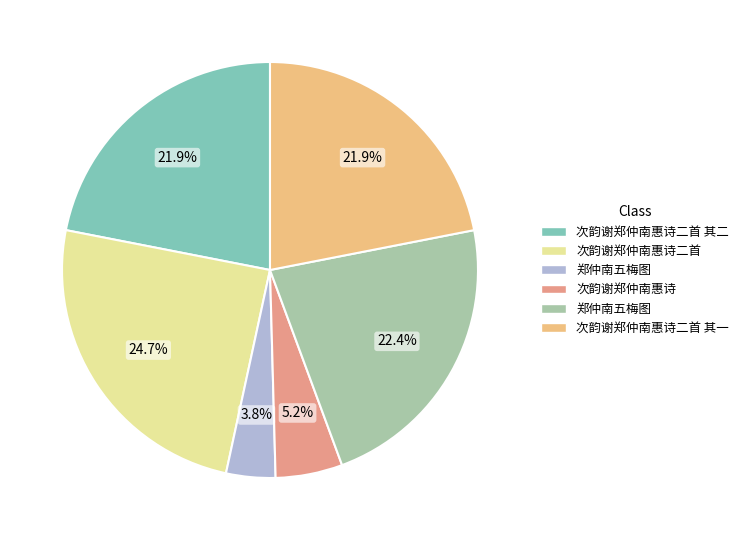

Is there a majority slice in this chart?

No